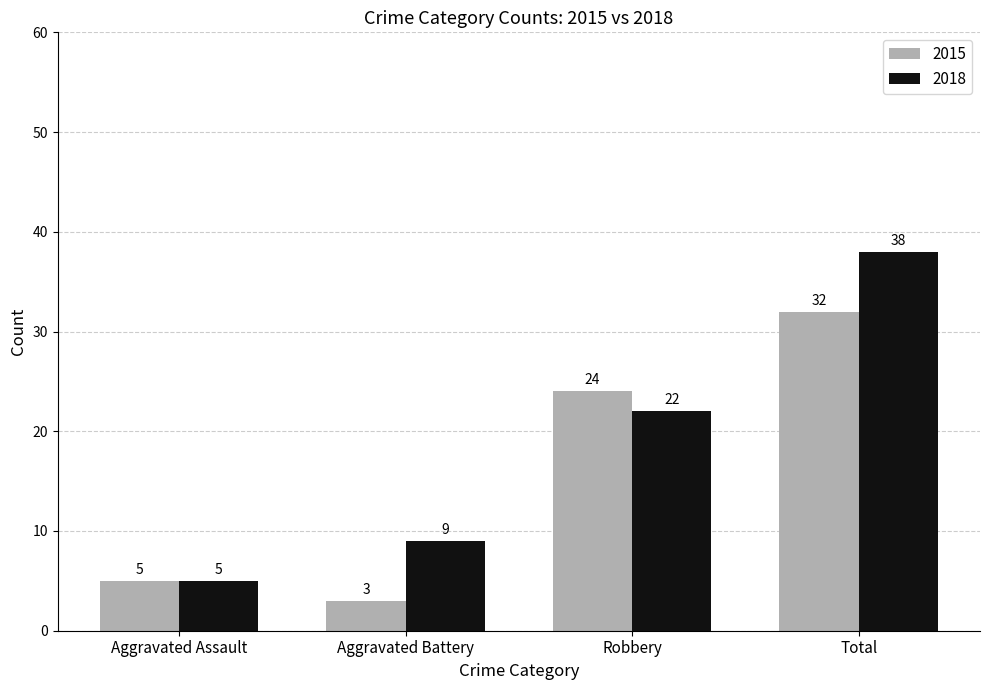

Is it true that 2015 equals 42 at Total?

False